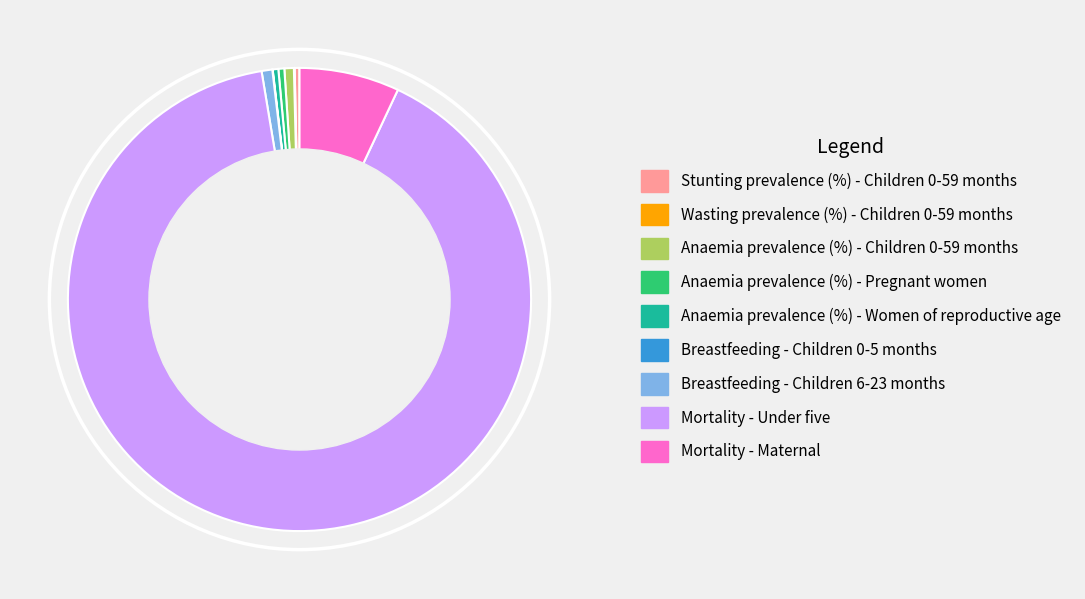

Is it true that Mortality - Under five is 90% of the pie?

True